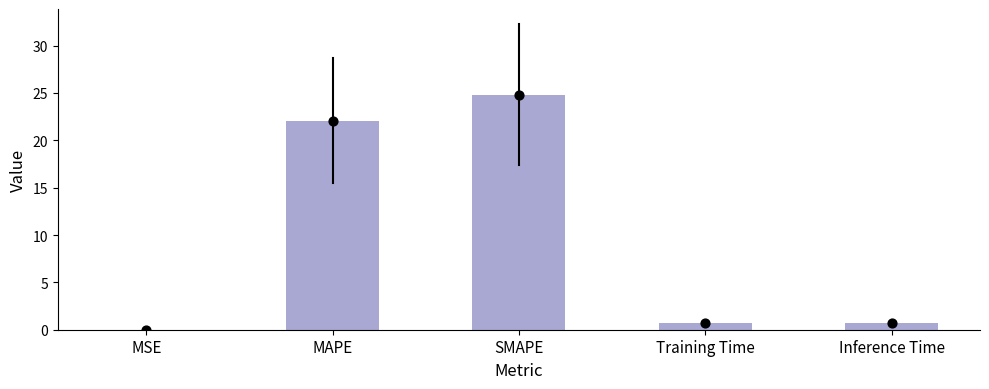

What is the change in value from MAPE to SMAPE?

+2.7